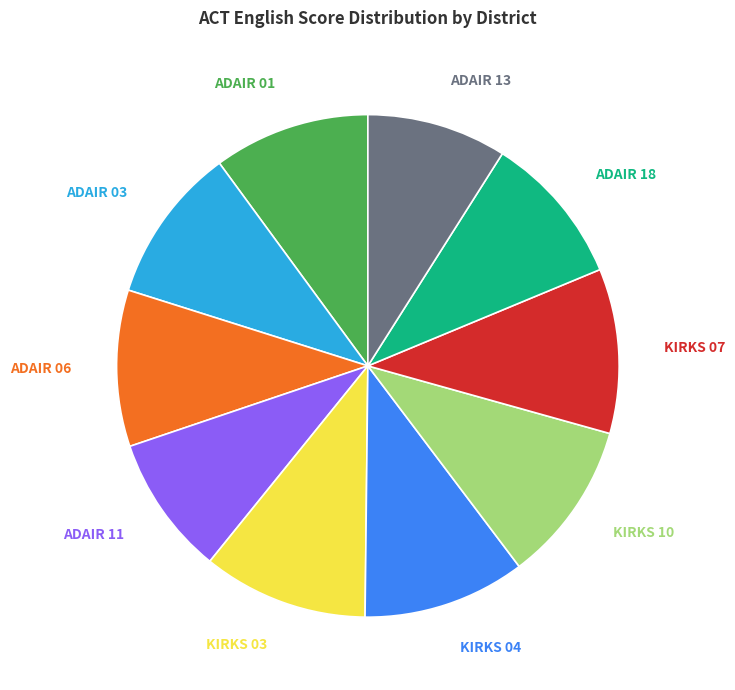

True or false: ADAIR 03 accounts for 10% of the total.

True